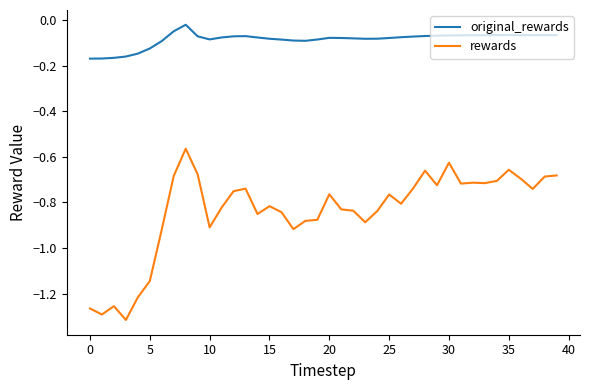

Which series has the widest spread of values?

rewards